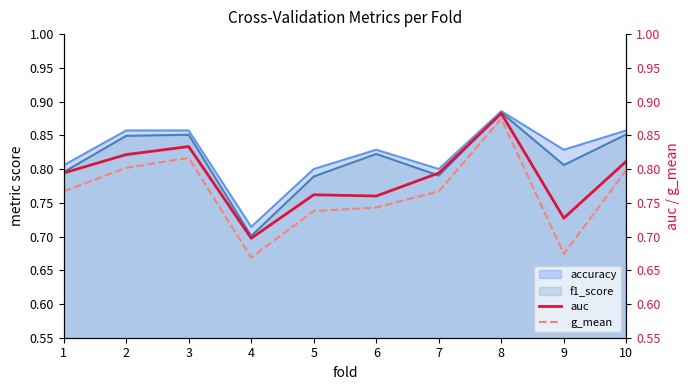

What is the difference between the maximum and minimum values in the auc series?

0.2